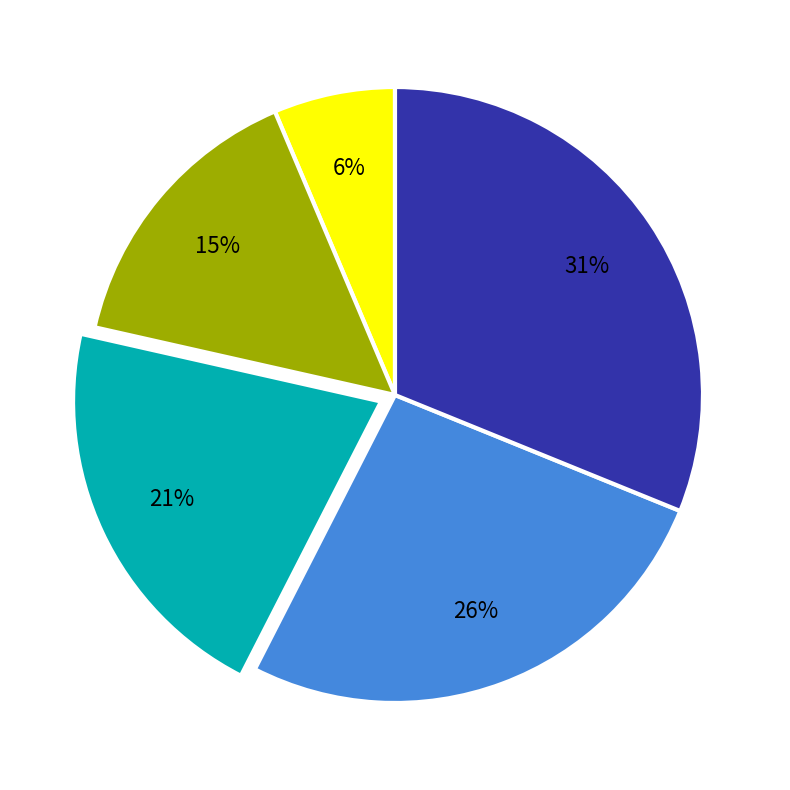

How many slices are in this pie chart?

5